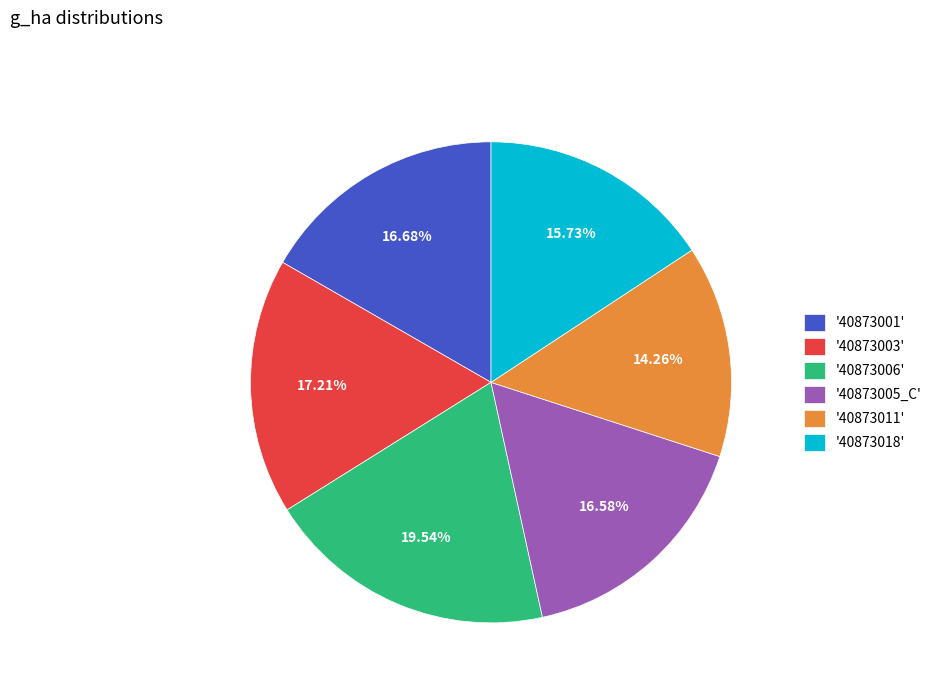

Which has a higher value, '40873011' or '40873003'?

'40873003'